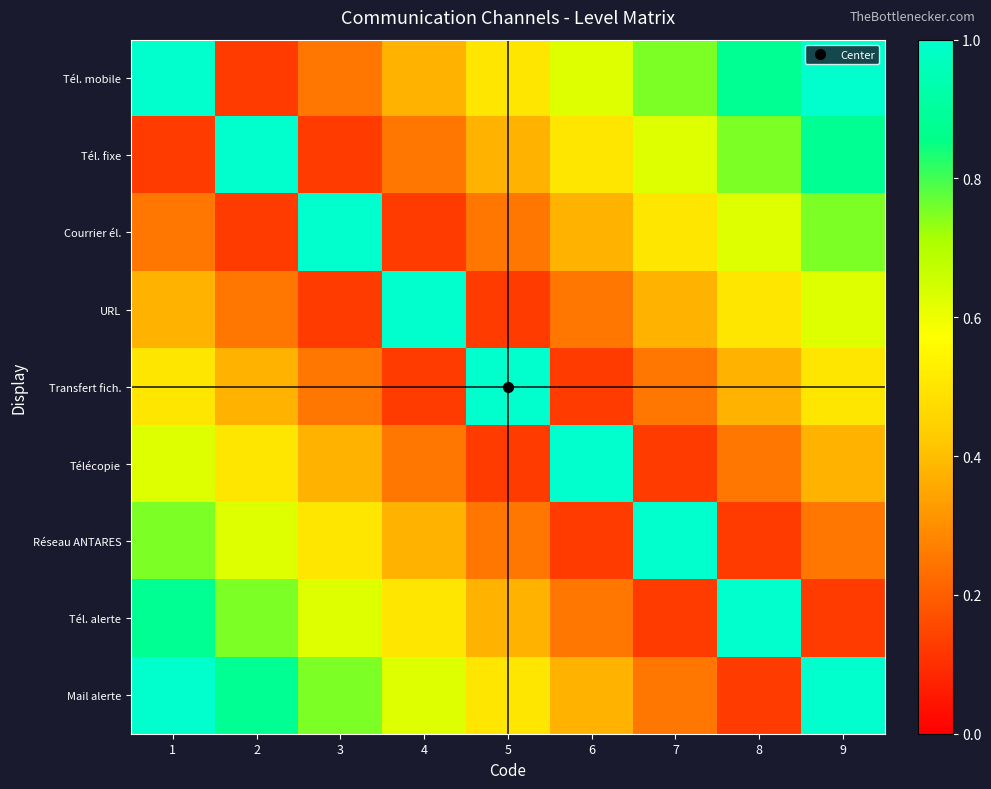

Reading right to left, extract all data points from this chart.

Tél. mobile: 9=1.0	8=0.9	7=0.8	6=0.6	5=0.5	4=0.4	3=0.2	2=0.1	1=1.0
Tél. fixe: 9=0.9	8=0.8	7=0.6	6=0.5	5=0.4	4=0.2	3=0.1	2=1.0	1=0.1
Courrier él.: 9=0.8	8=0.6	7=0.5	6=0.4	5=0.2	4=0.1	3=1.0	2=0.1	1=0.2
URL: 9=0.6	8=0.5	7=0.4	6=0.2	5=0.1	4=1.0	3=0.1	2=0.2	1=0.4
Transfert fich.: 9=0.5	8=0.4	7=0.2	6=0.1	5=1.0	4=0.1	3=0.2	2=0.4	1=0.5
Télécopie: 9=0.4	8=0.2	7=0.1	6=1.0	5=0.1	4=0.2	3=0.4	2=0.5	1=0.6
Réseau ANTARES: 9=0.2	8=0.1	7=1.0	6=0.1	5=0.2	4=0.4	3=0.5	2=0.6	1=0.8
Tél. alerte: 9=0.1	8=1.0	7=0.1	6=0.2	5=0.4	4=0.5	3=0.6	2=0.8	1=0.9
Mail alerte: 9=1.0	8=0.1	7=0.2	6=0.4	5=0.5	4=0.6	3=0.8	2=0.9	1=1.0